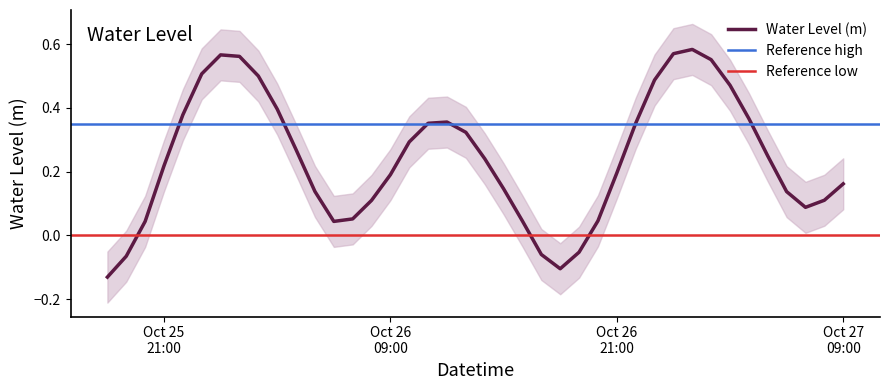

Which category has the lowest value across all series?

2025-10-25 18:00:00